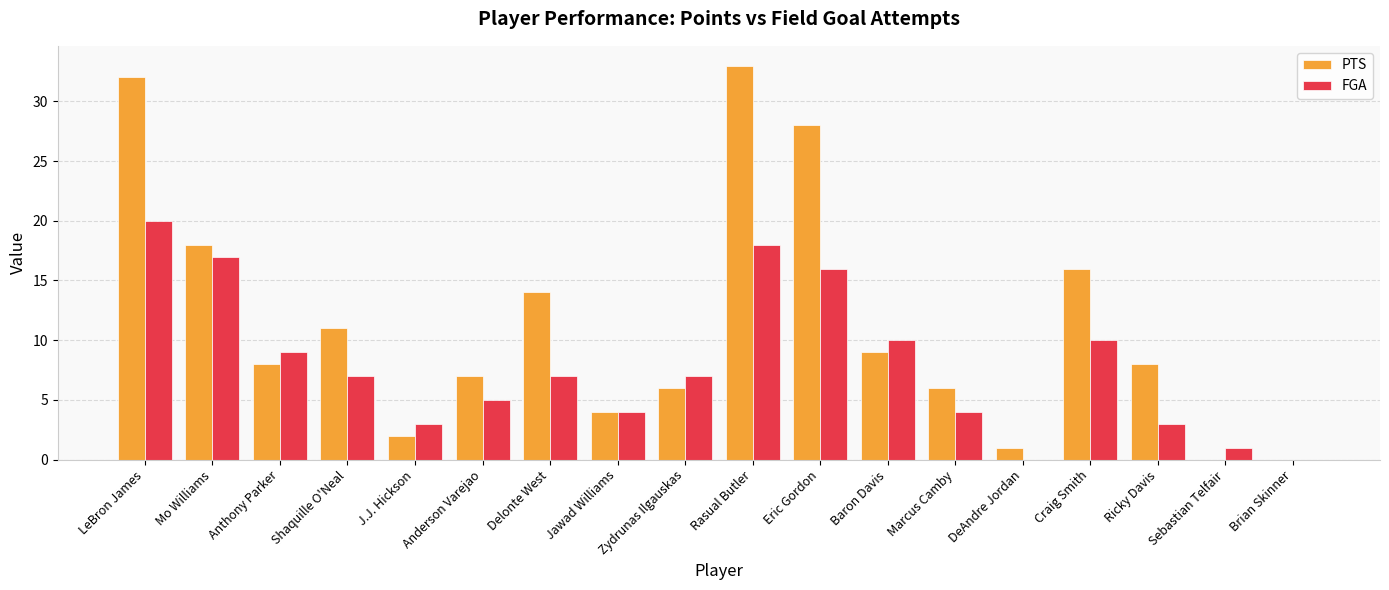

Reading right to left, what are all the values shown in this chart?

PTS: Brian Skinner=0	Sebastian Telfair=0	Ricky Davis=8	Craig Smith=16	DeAndre Jordan=1	Marcus Camby=6	Baron Davis=9	Eric Gordon=28	Rasual Butler=33	Zydrunas Ilgauskas=6	Jawad Williams=4	Delonte West=14	Anderson Varejao=7	J.J. Hickson=2	Shaquille O'Neal=11	Anthony Parker=8	Mo Williams=18	LeBron James=32
FGA: Brian Skinner=0	Sebastian Telfair=1	Ricky Davis=3	Craig Smith=10	DeAndre Jordan=0	Marcus Camby=4	Baron Davis=10	Eric Gordon=16	Rasual Butler=18	Zydrunas Ilgauskas=7	Jawad Williams=4	Delonte West=7	Anderson Varejao=5	J.J. Hickson=3	Shaquille O'Neal=7	Anthony Parker=9	Mo Williams=17	LeBron James=20